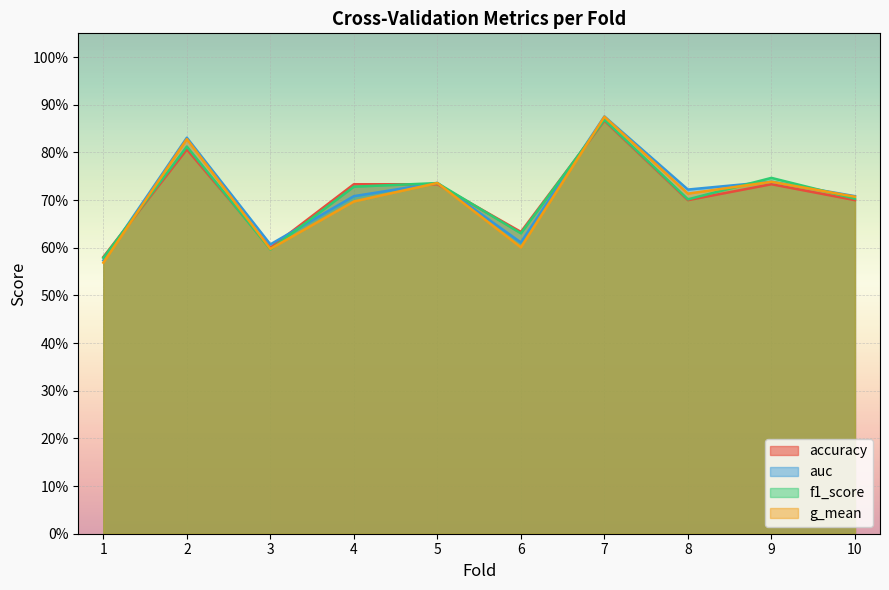

At how many categories does at least one series exceed 0?

10